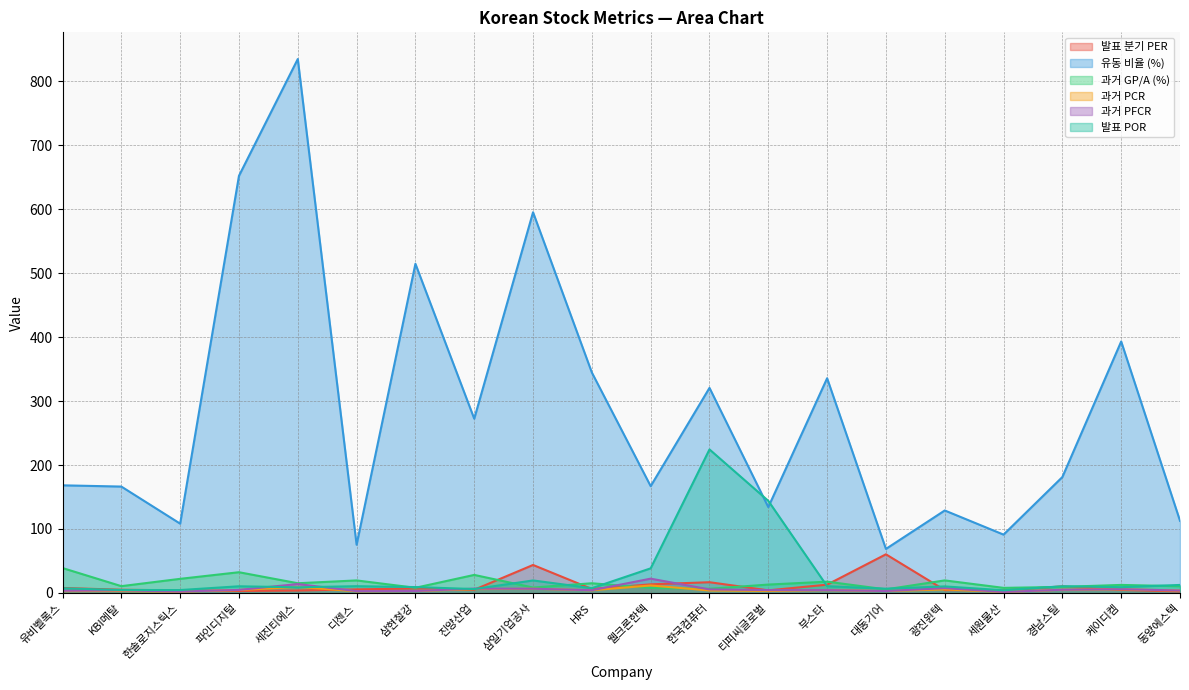

True or false: 유동 비율 (%) and 과거 GP/A (%) intersect in this chart.

False